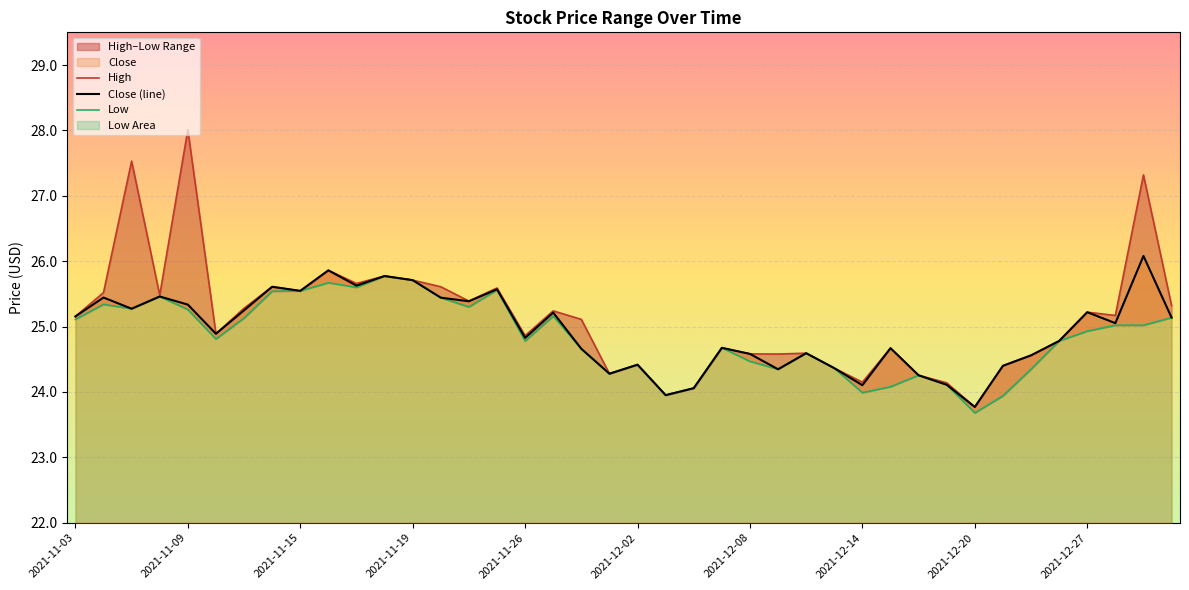

True or false: Close and Low cross at least once.

False